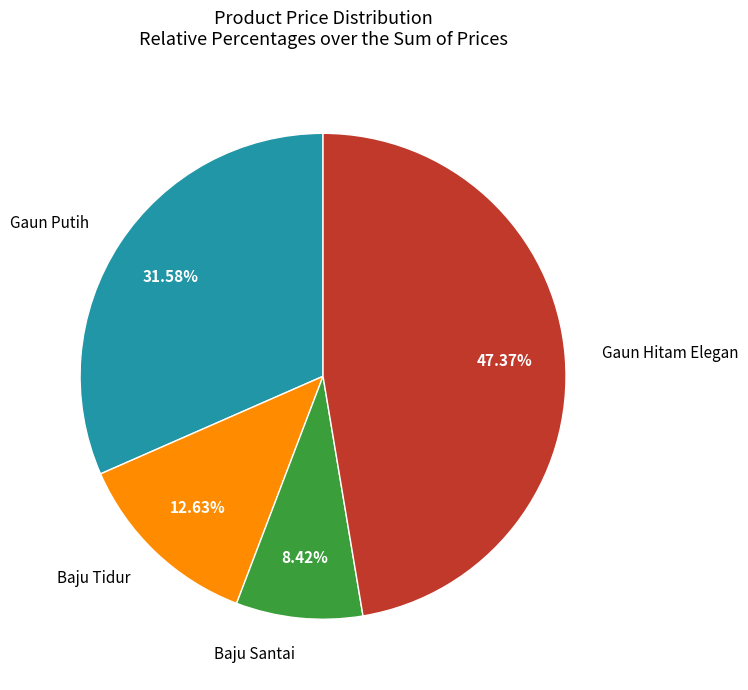

Does any single category account for the majority?

No